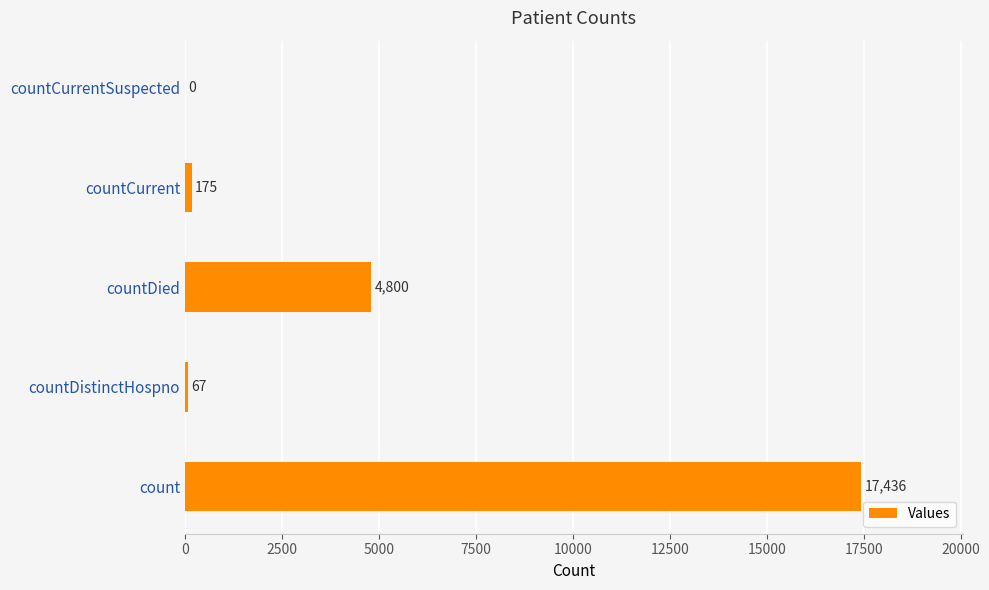

Reading top to bottom, extract all data points from this chart.

countCurrentSuspected=0	countCurrent=175	countDied=4800	countDistinctHospno=67	count=17436